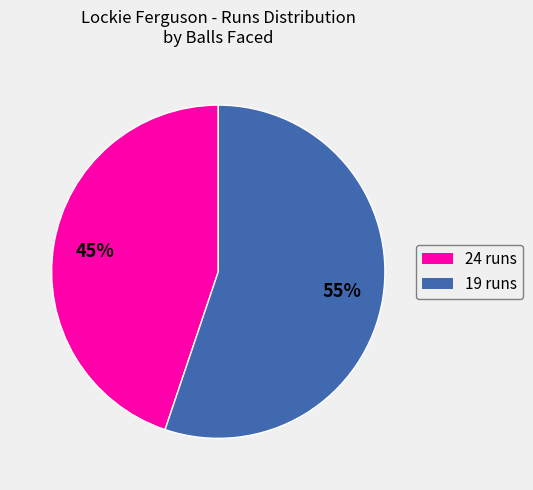

Count the number of slices in the pie.

2